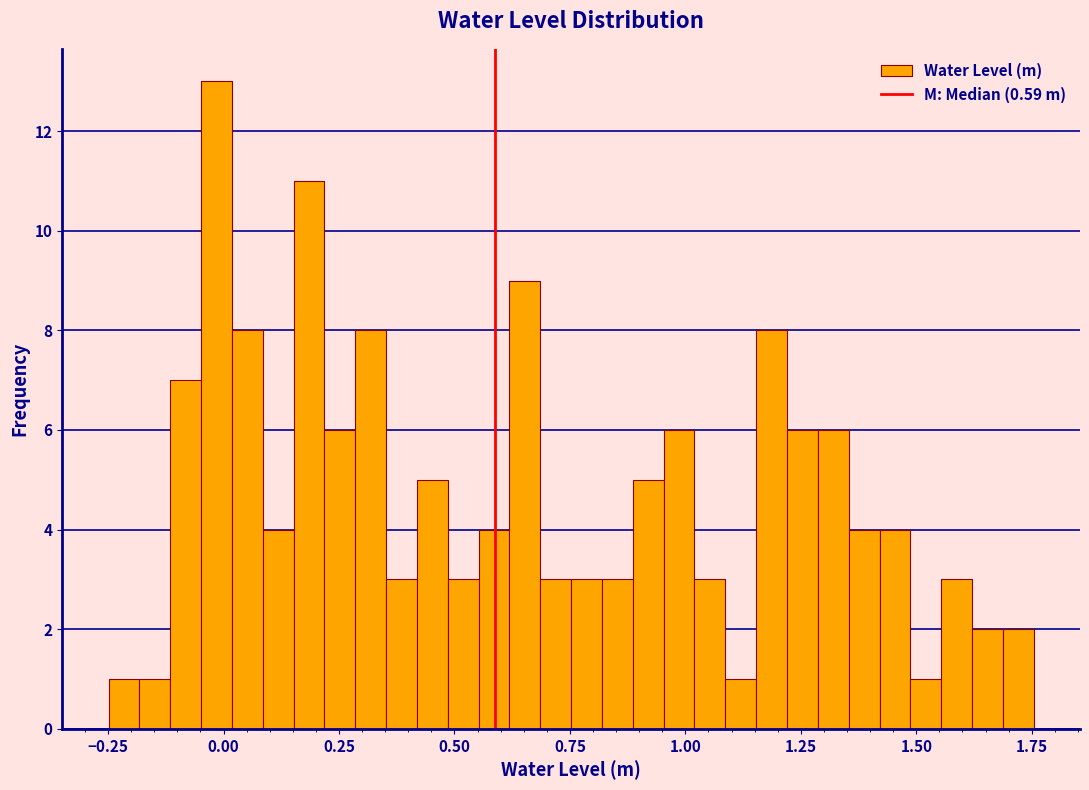

Read against the x-axis, roughly where is the centre of the tallest bar?

0.00